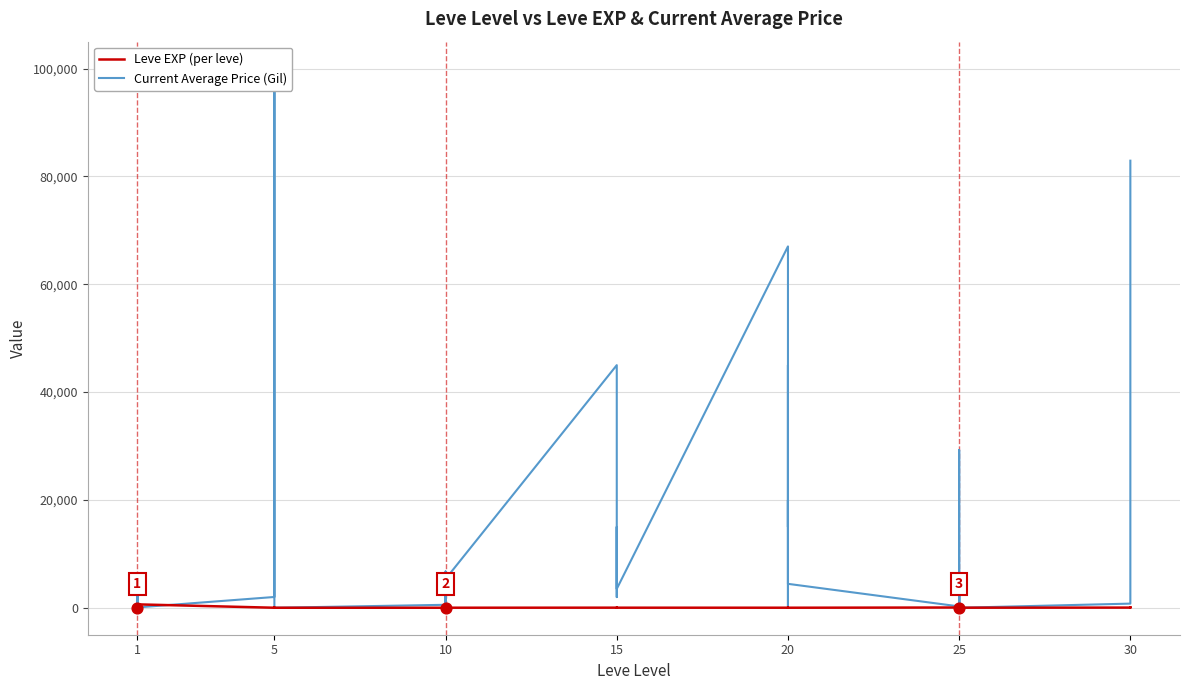

What are all the series names shown in the legend?

Leve EXP (per leve), Current Average Price (Gil)